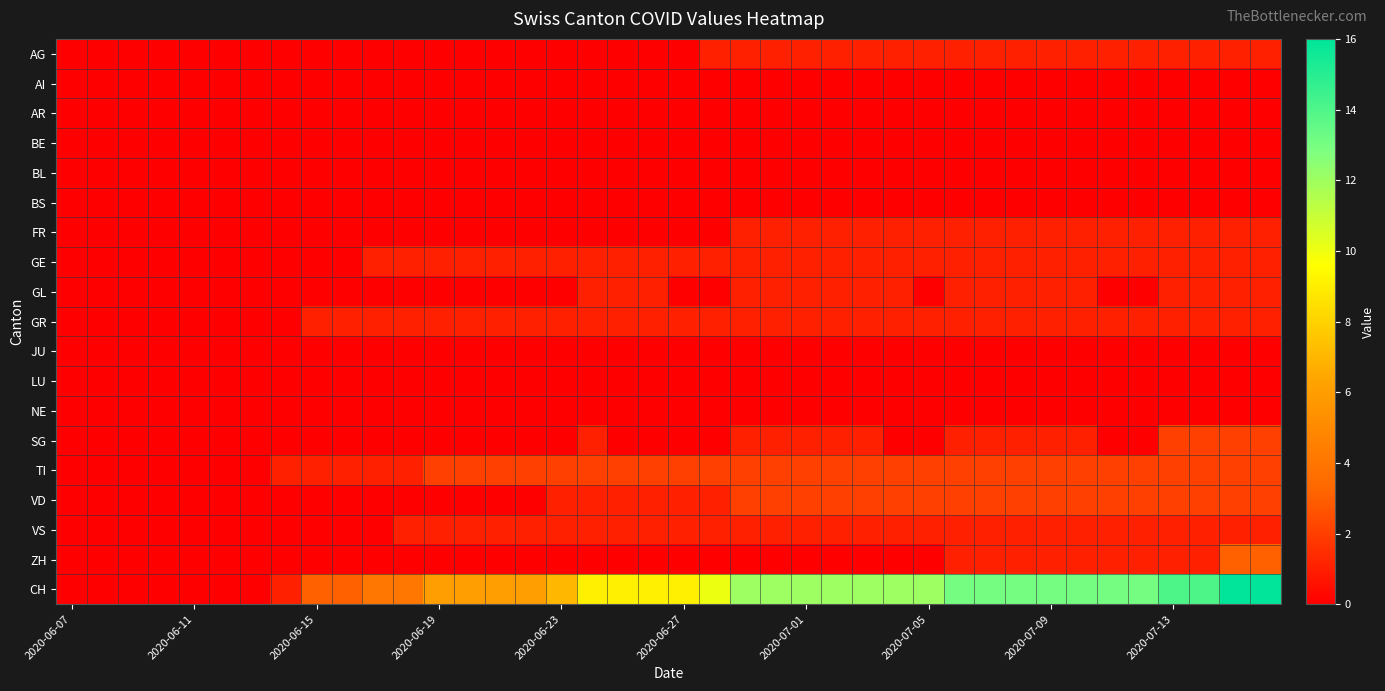

How many distinct data groups are displayed?

19